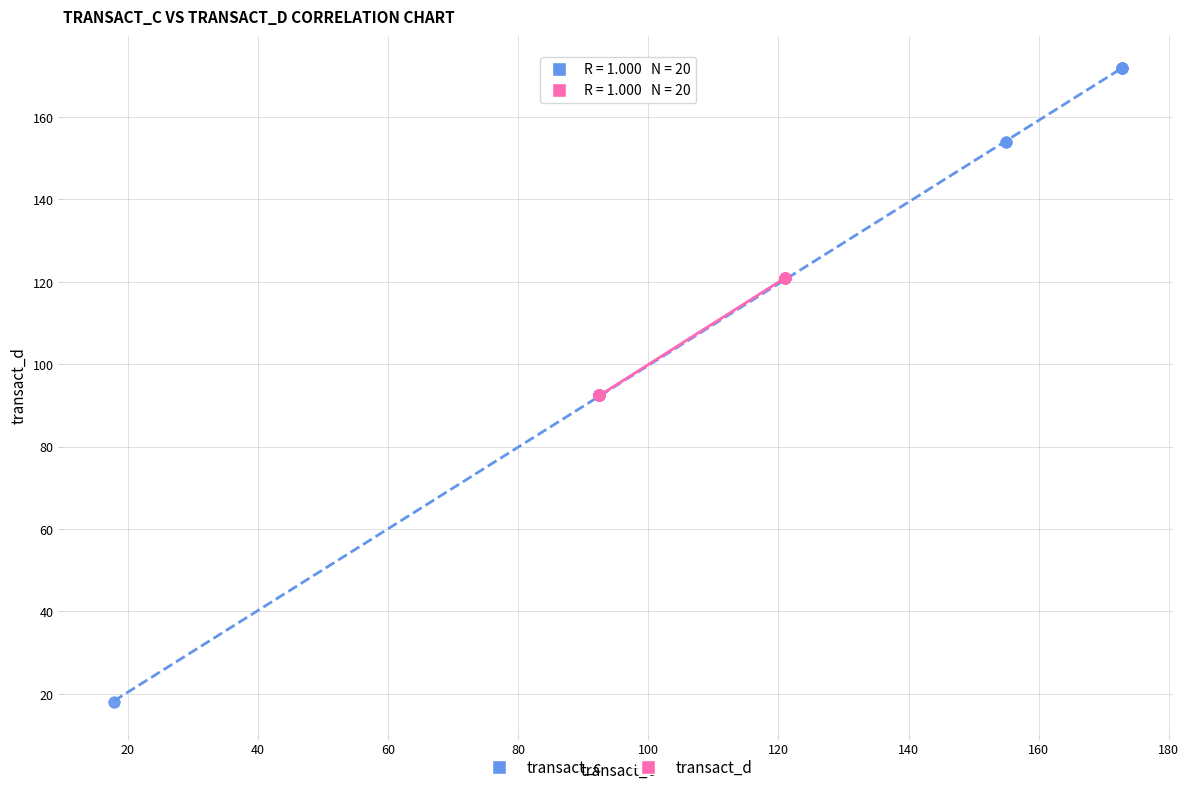

What are all the series names shown in the legend?

transact_c, transact_d